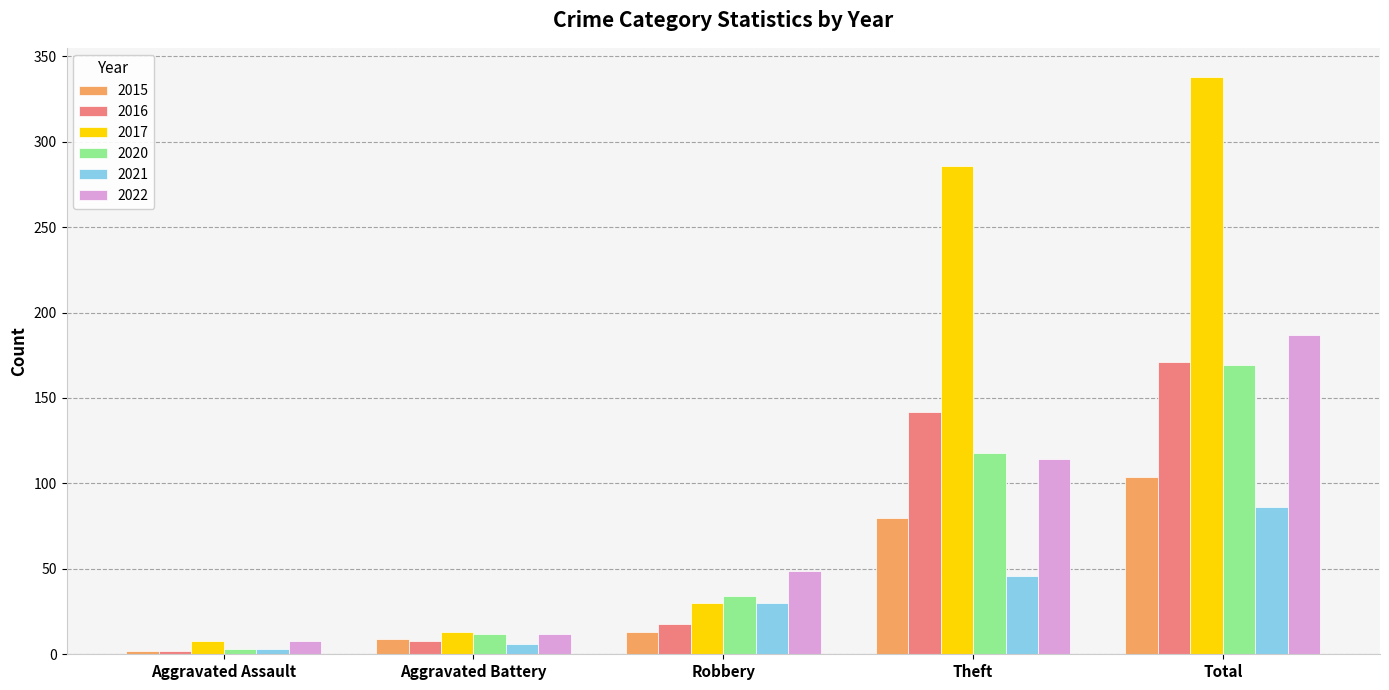

What is the difference between the maximum and minimum values in the 2022 series?

179